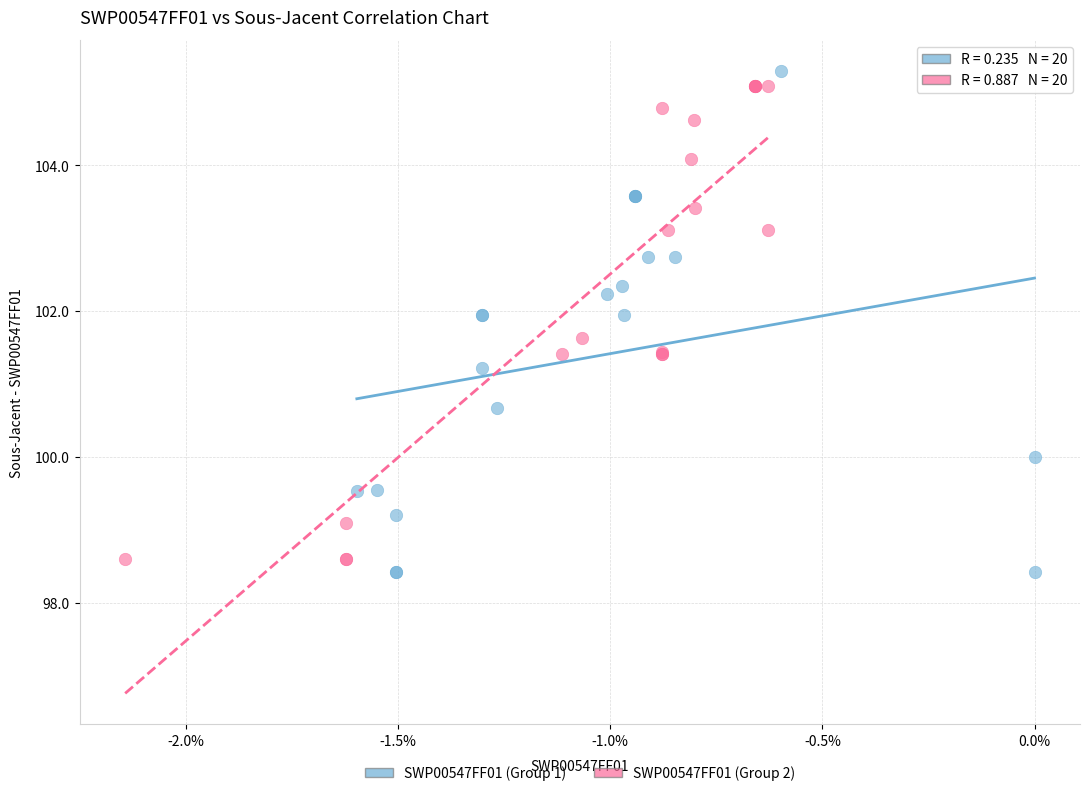

Which series reaches the minimum Y coordinate?

SWP00547FF01 (Group 1)